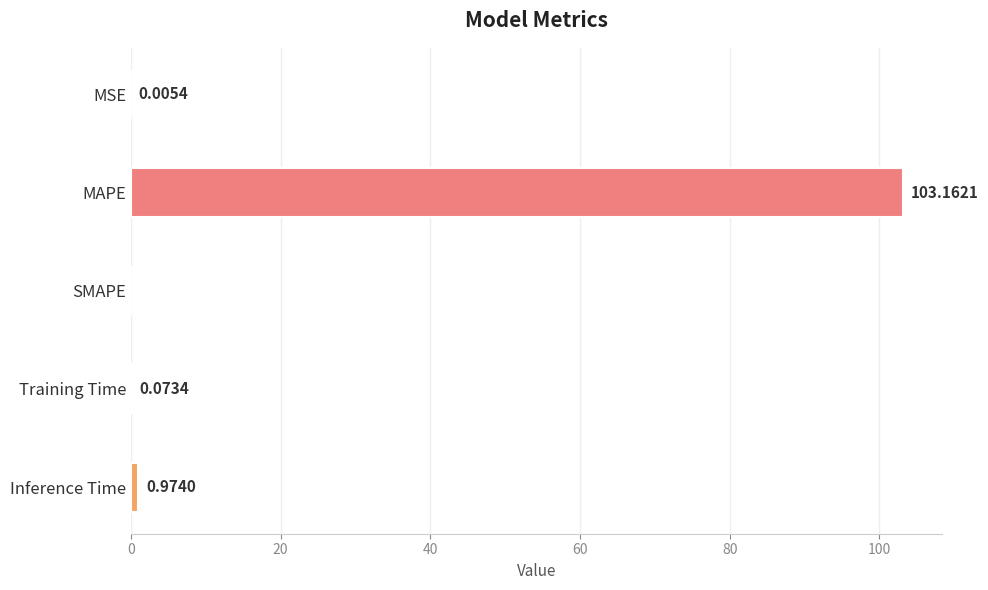

Between MSE and Inference Time, which is larger?

Inference Time